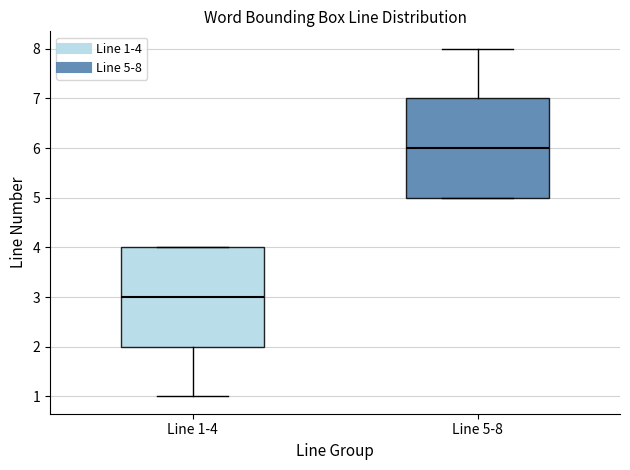

Reading left to right, transcribe this box plot: for each box, give where its median line is, the range the box spans, and where its two whiskers end, as read against the y-axis. The values are not printed on the chart, so give them approximately, as read against the axis.

Line 1-4: median 3, box 2 to 4, whiskers 1 to 4
Line 5-8: median 6, box 5 to 7, whiskers 5 to 8